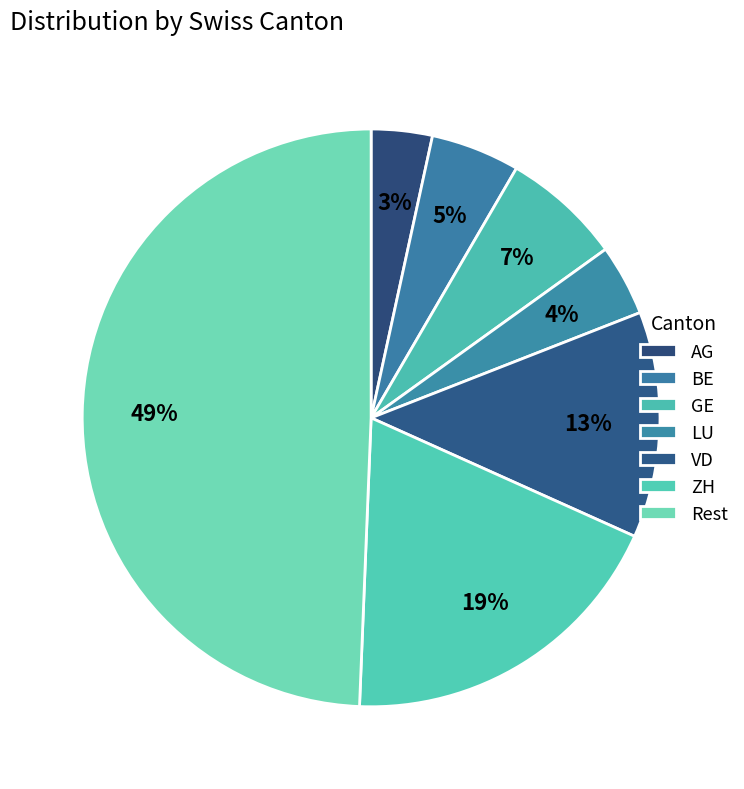

How many segments does this pie chart have?

7